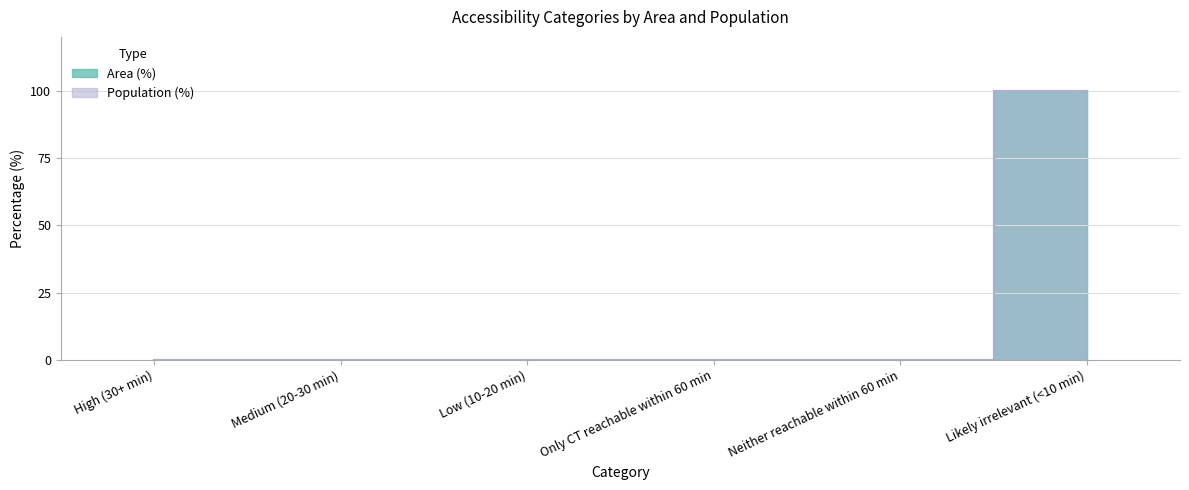

The Area (%) series shows 0 at Medium (20-30 min). True or false?

True